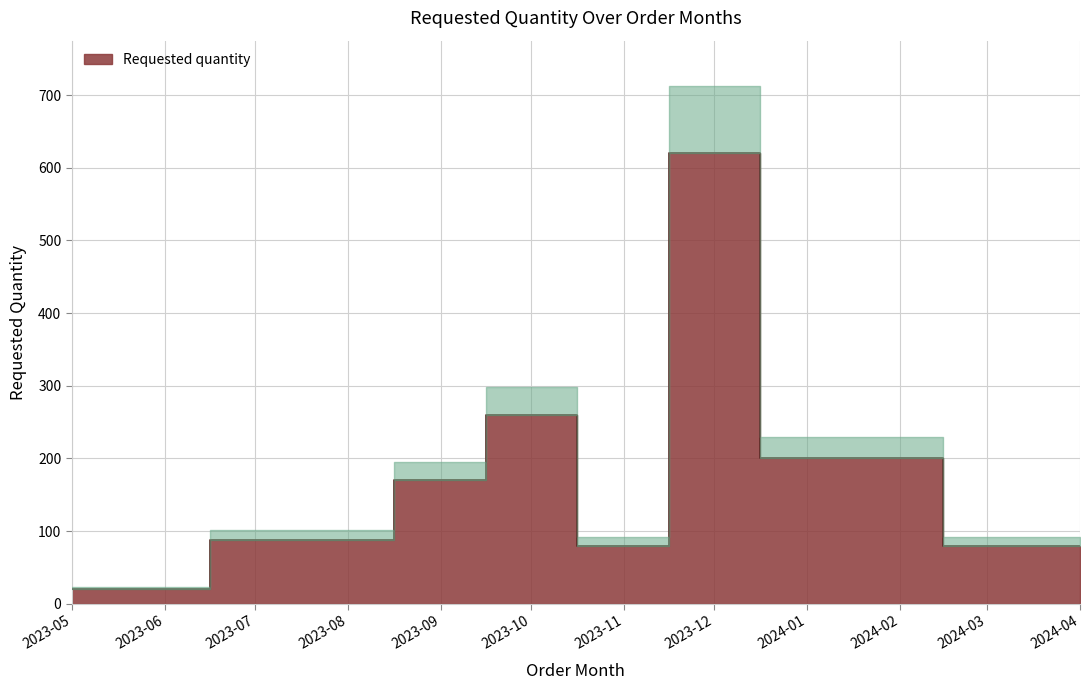

Does the chart display data point markers on the line(s)?

No